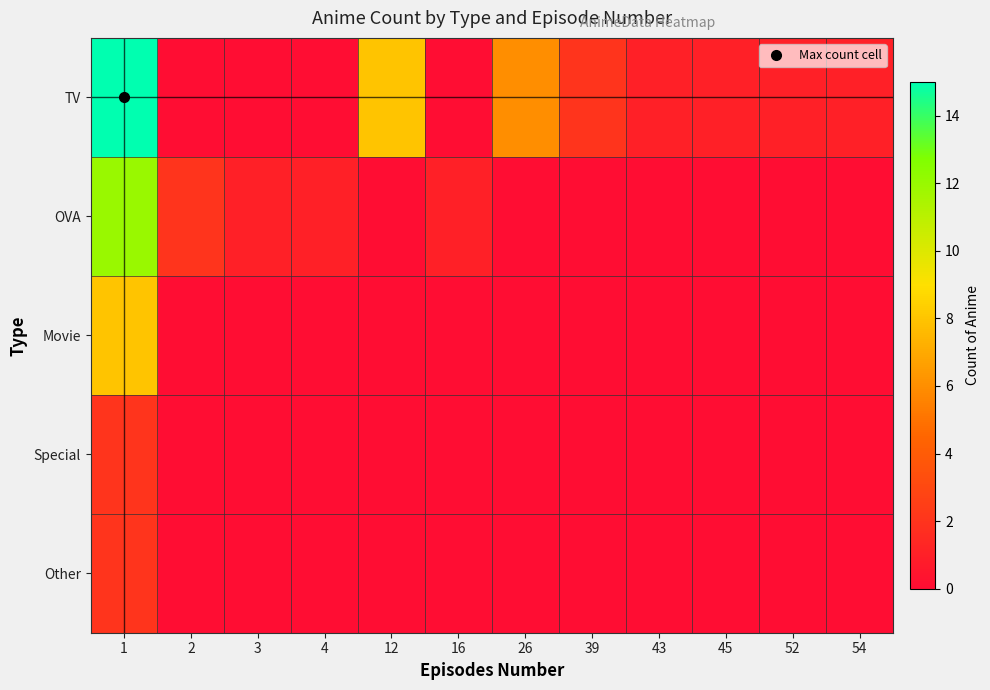

Which series changed the most between 4 and 12?

TV